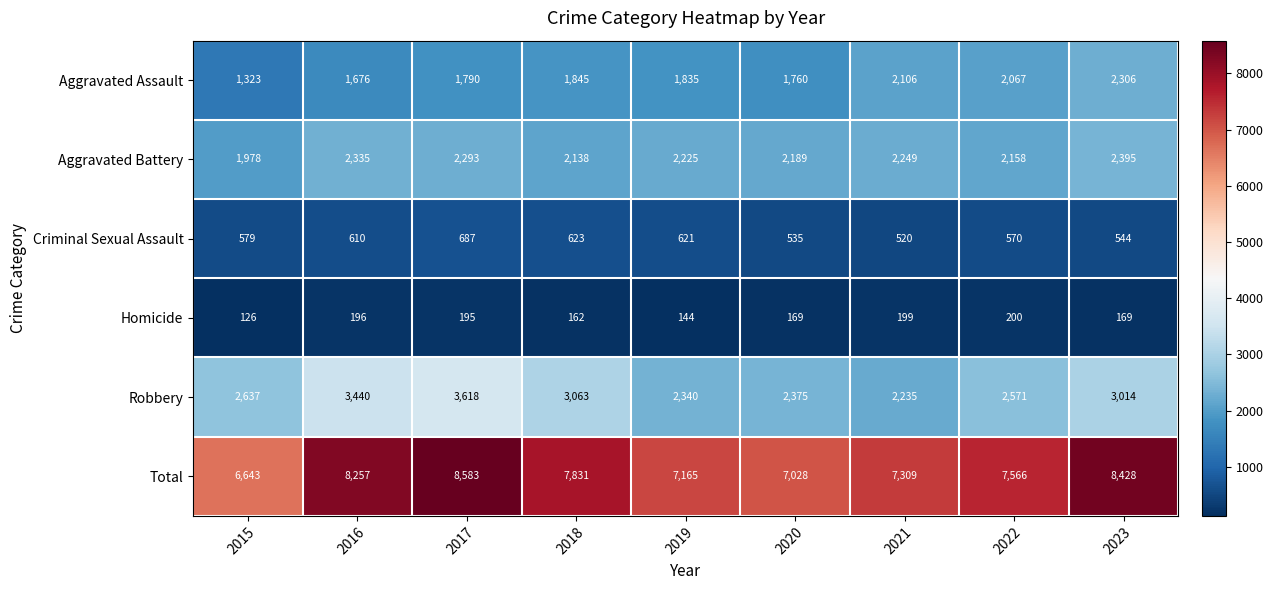

What is the total value across all series at 2022?

15132